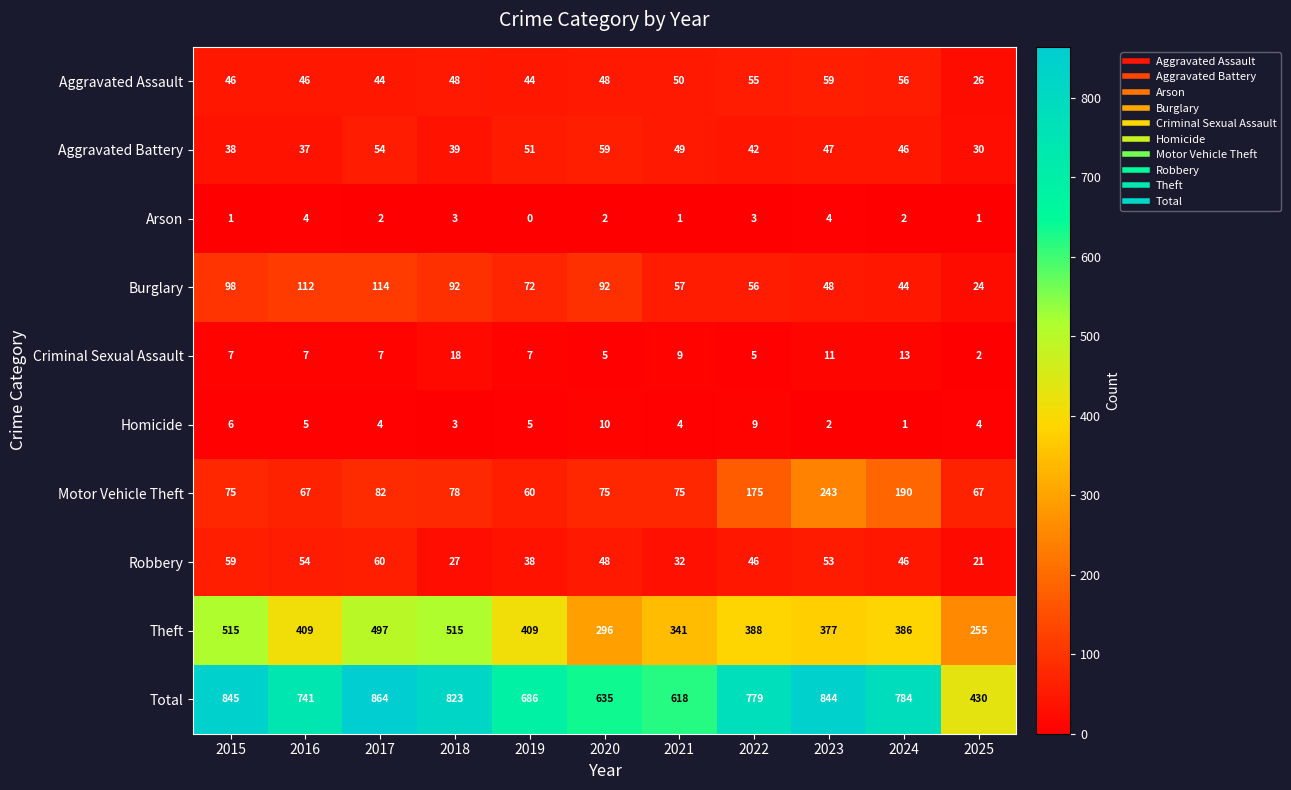

Between 2015 and 2021, which series saw the biggest shift?

Total